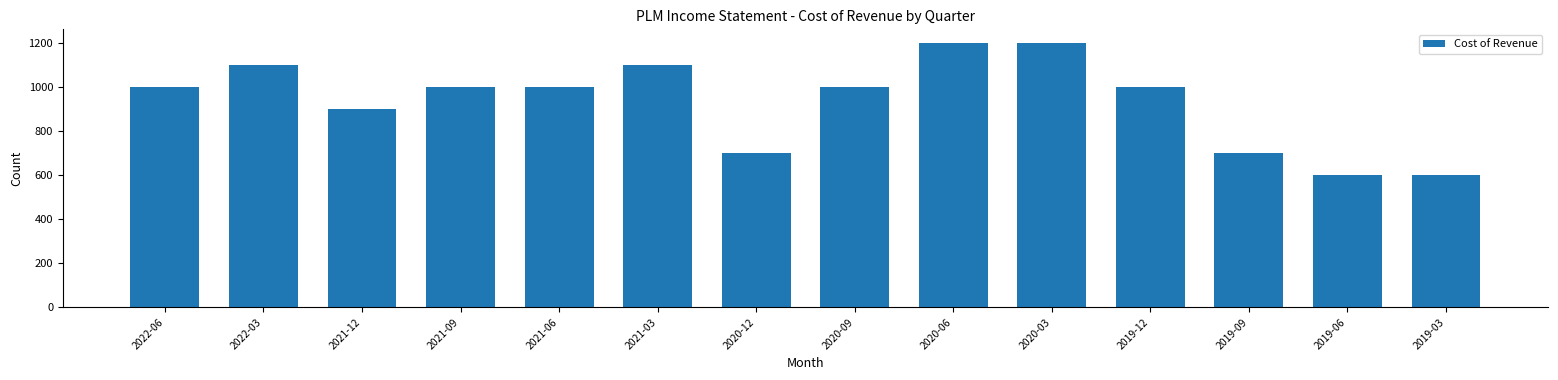

Is it true that the value at 2021-03 is 249?

False